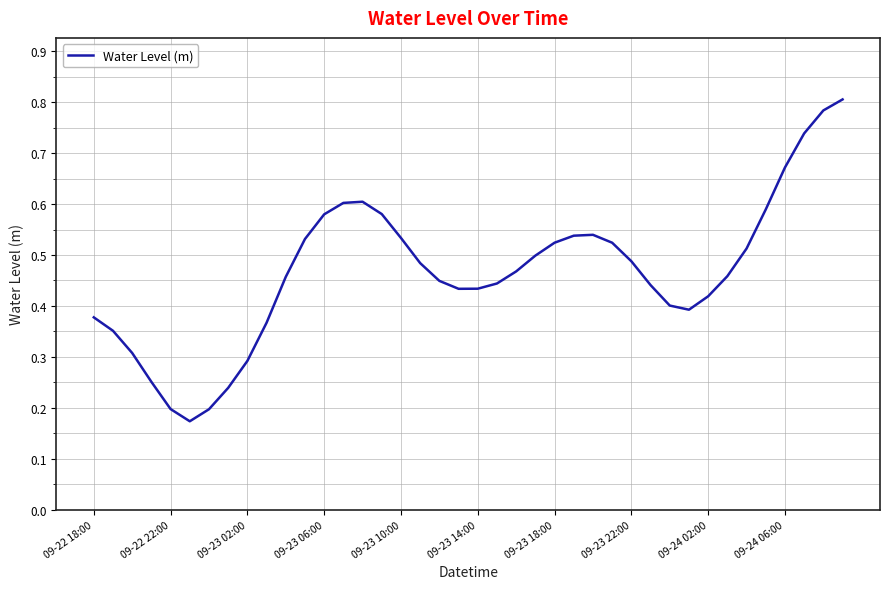

Is this an area chart (filled region under the line)?

No